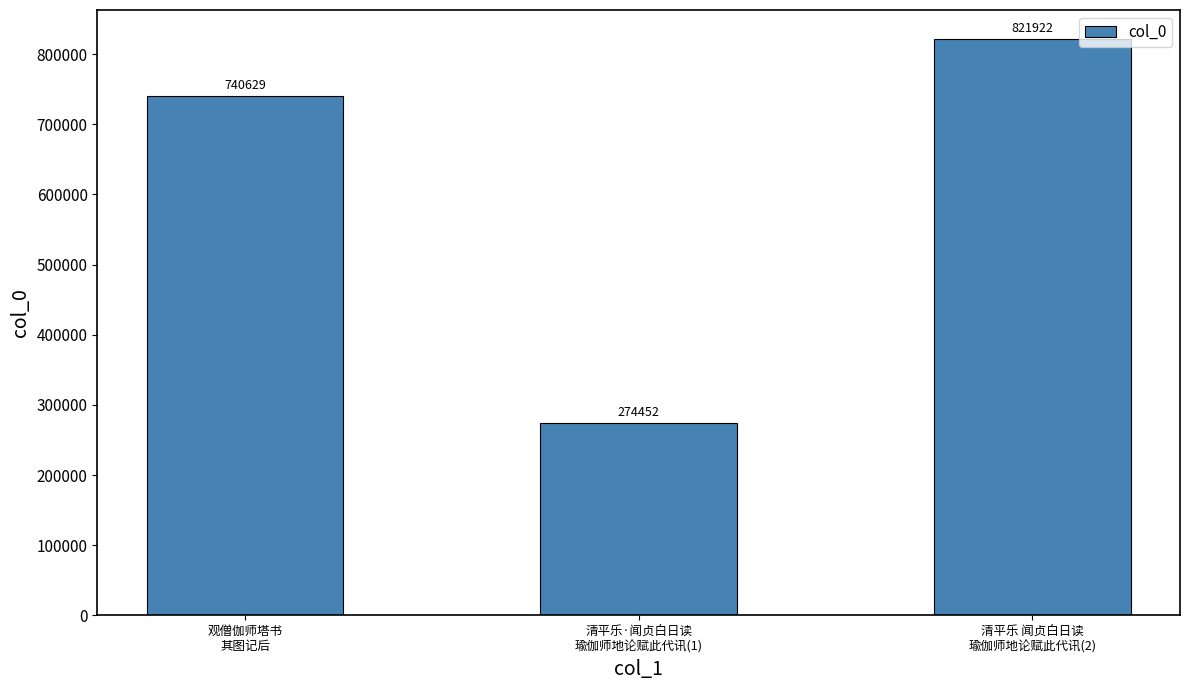

Which has a higher value, 清平乐·闻贞白日读
瑜伽师地论赋此代讯(1) or 观僧伽师塔书
其图记后?

观僧伽师塔书
其图记后